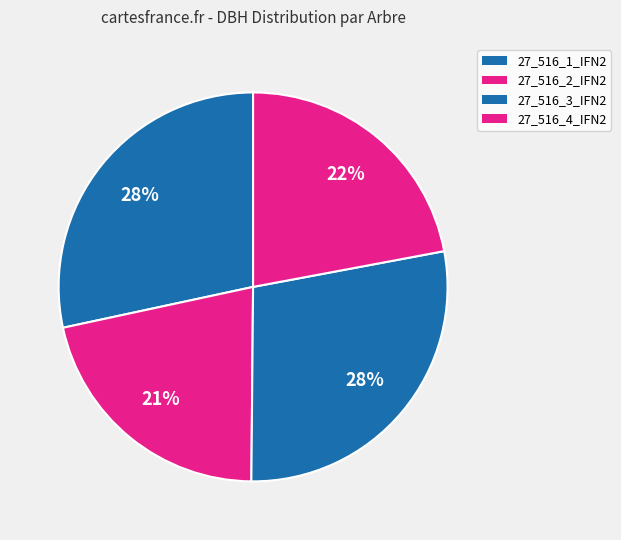

What percentage is the 27_516_2_IFN2 slice, to the nearest percent?

21%